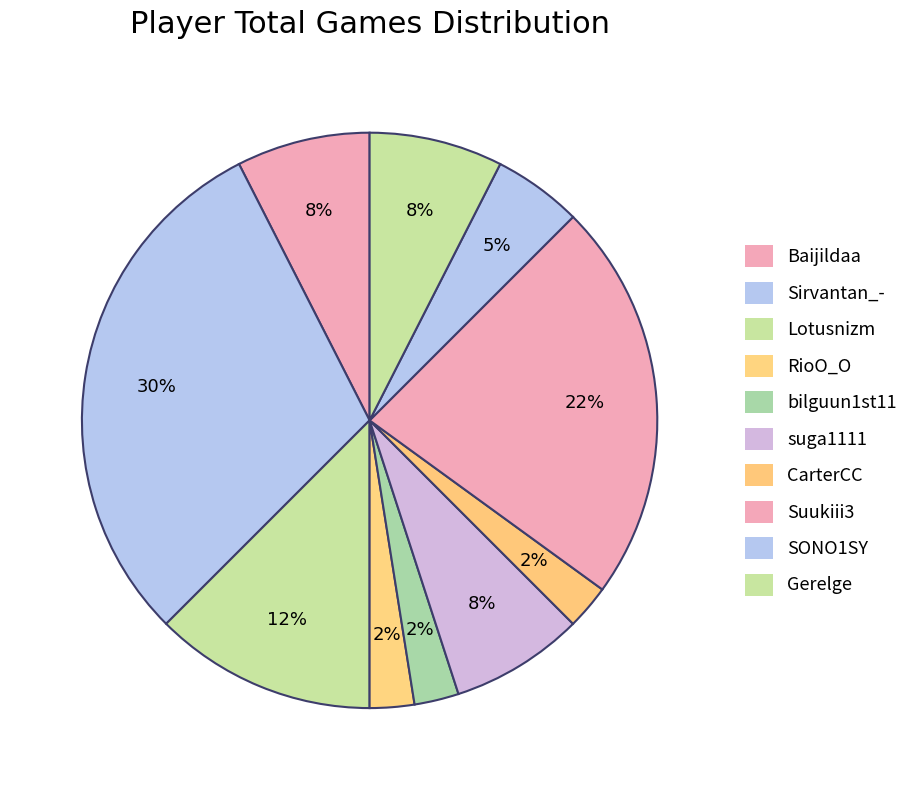

The Sirvantan_- slice represents 30% of the pie. True or false?

True